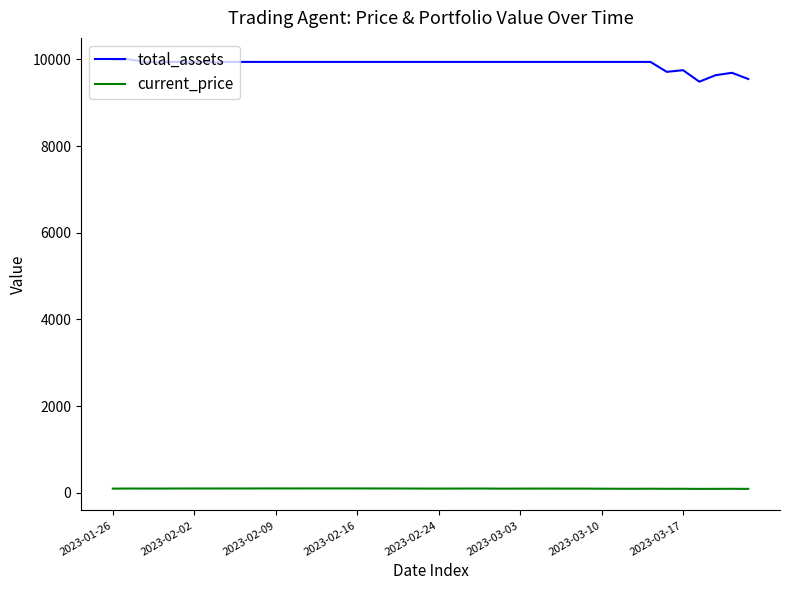

What is the lowest value of the total_assets series?

9485.2